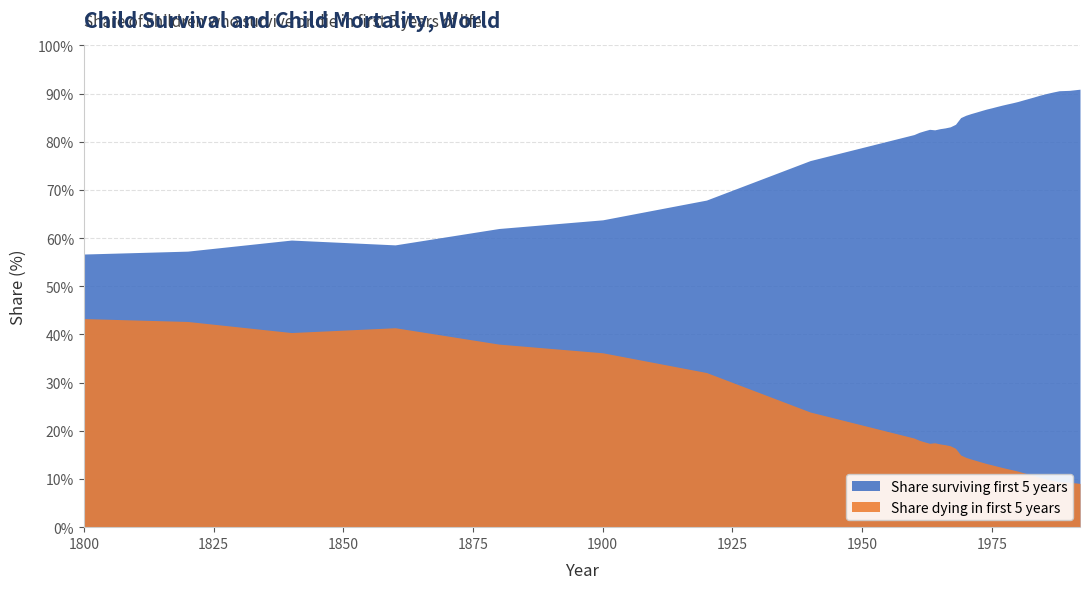

At which label does Share surviving first 5 years first exceed 86?

1972